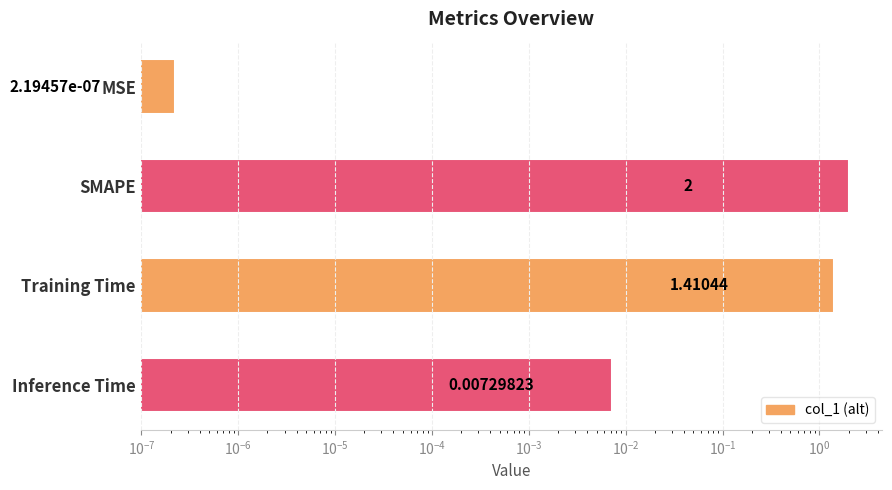

Reading right to left, list all the values displayed in this chart.

0.0	1.4	2.0	0.0